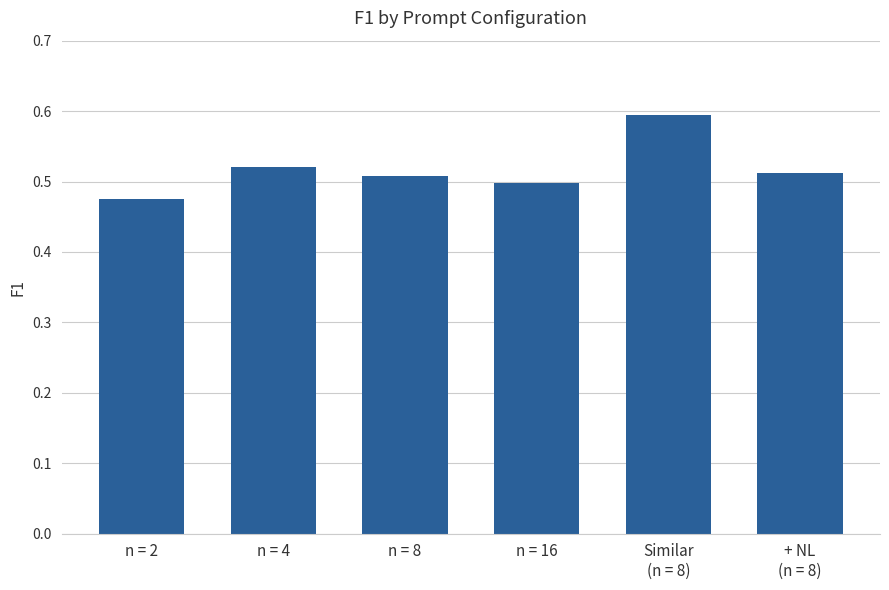

Does the chart contain stacked bars?

No